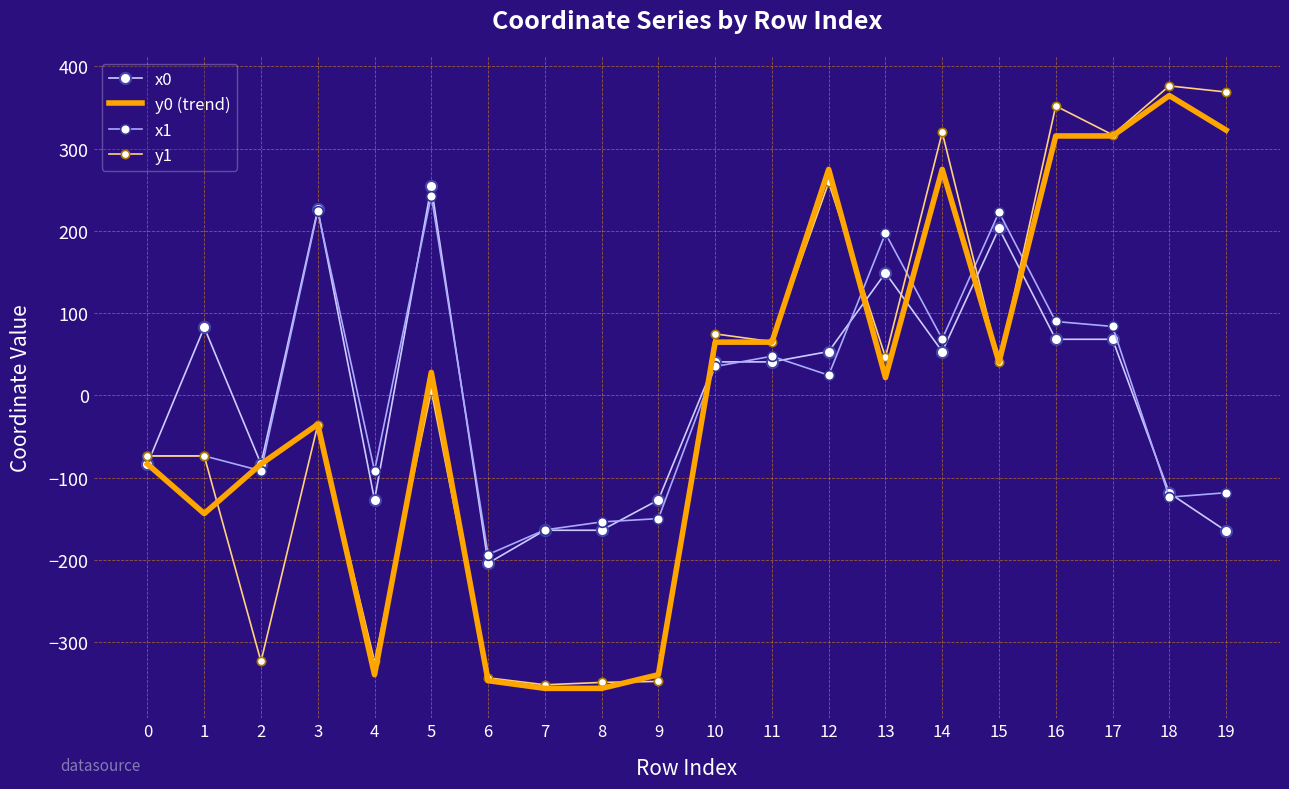

Where is the first local minimum for y0 (trend)?

1